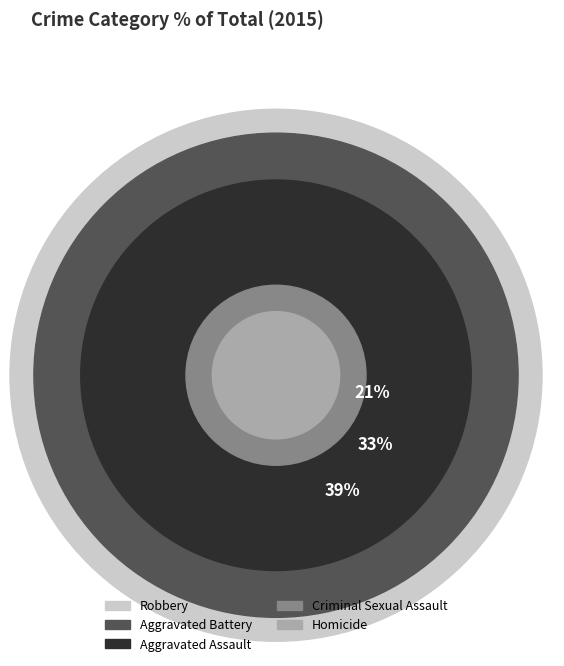

The Criminal Sexual Assault slice represents 19% of the pie. True or false?

False